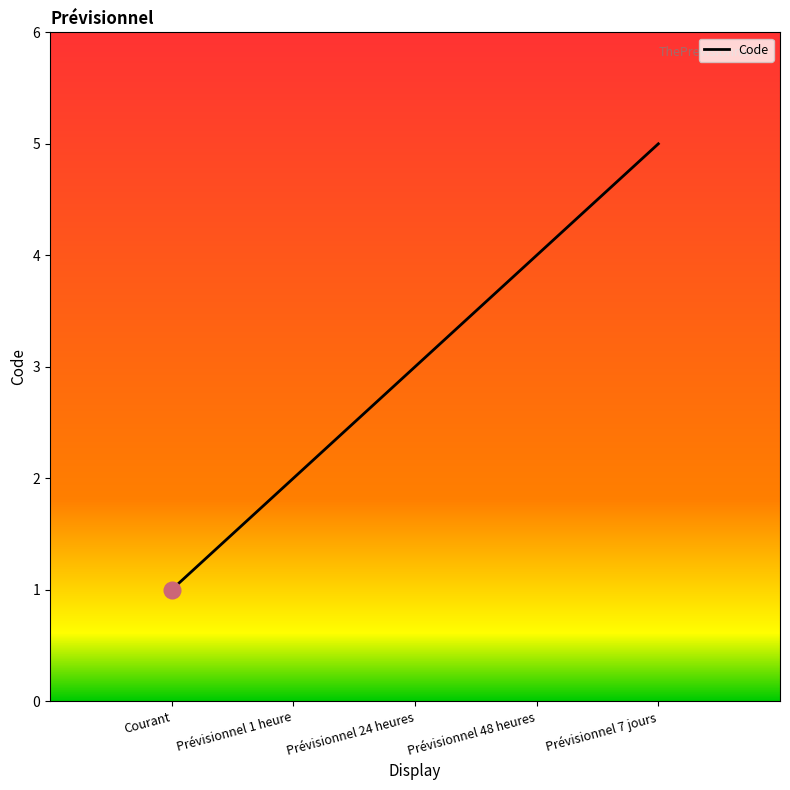

At which label is the value closest to 3?

Prévisionnel 24 heures